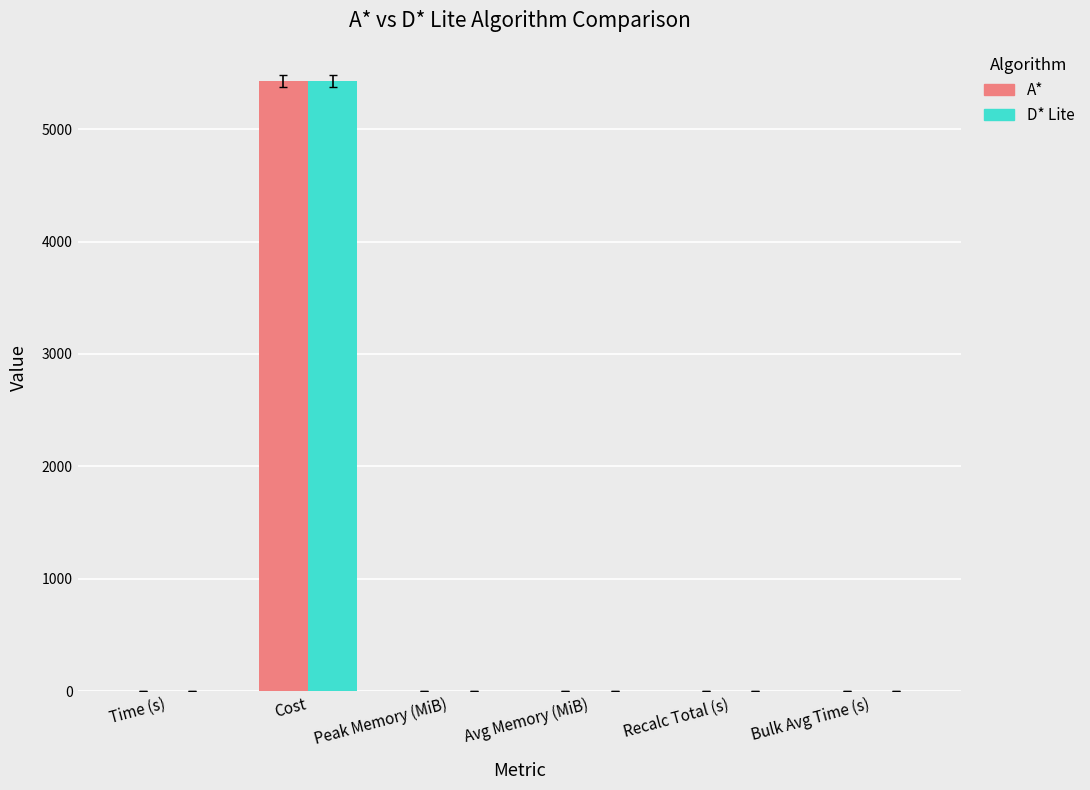

Which category has the highest value across all series?

Cost